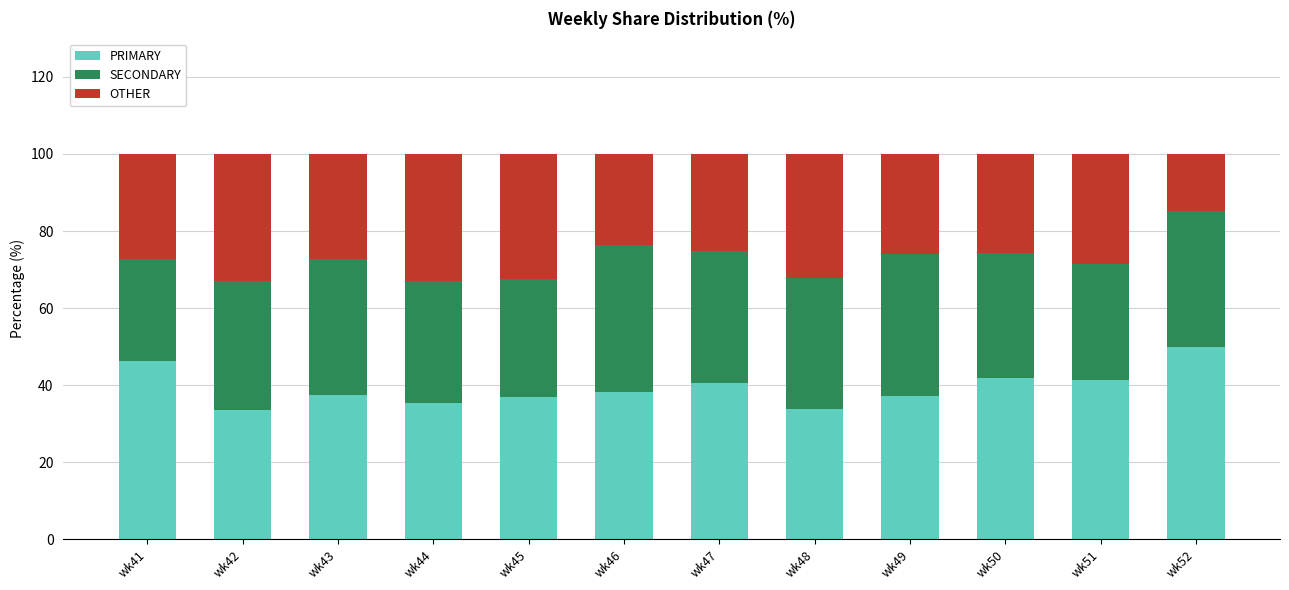

What is the difference between the second highest and second lowest values in the PRIMARY series?

12.4